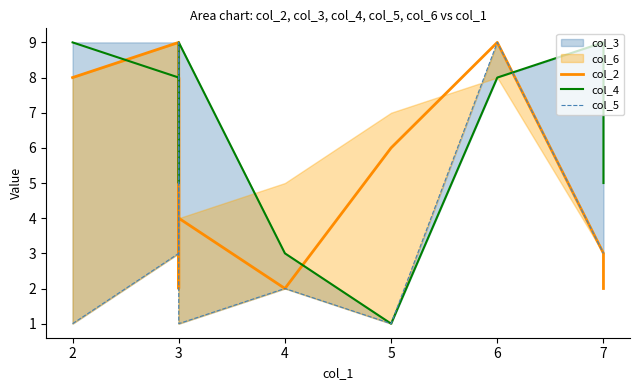

Which series has the widest spread of values?

col_4